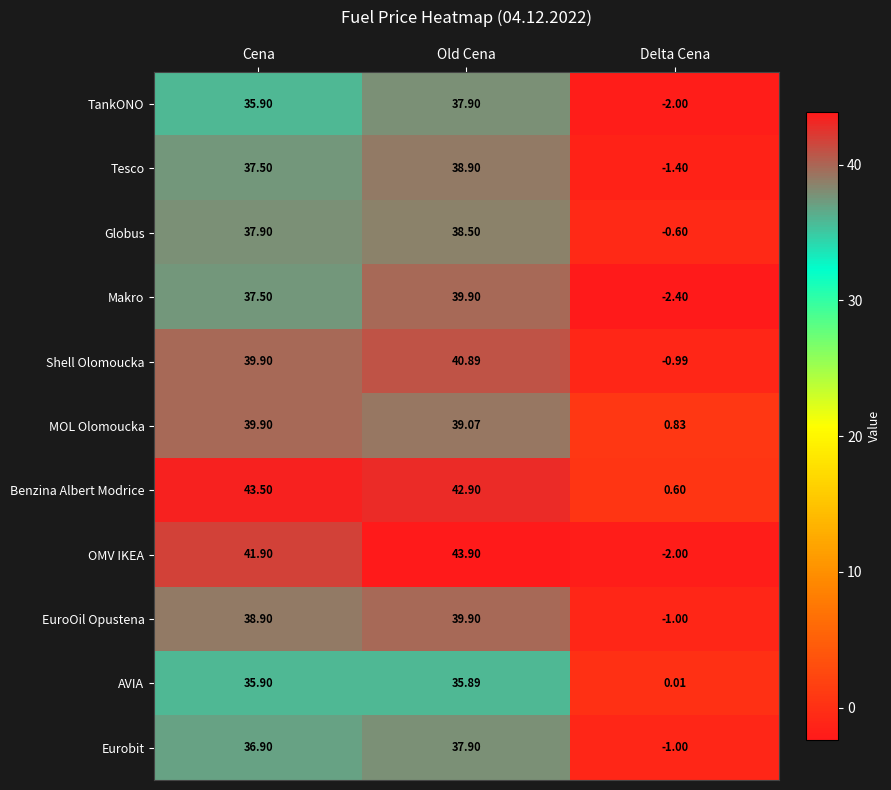

List the labels in order of EuroOil Opustena value, largest first.

Old Cena, Cena, Delta Cena